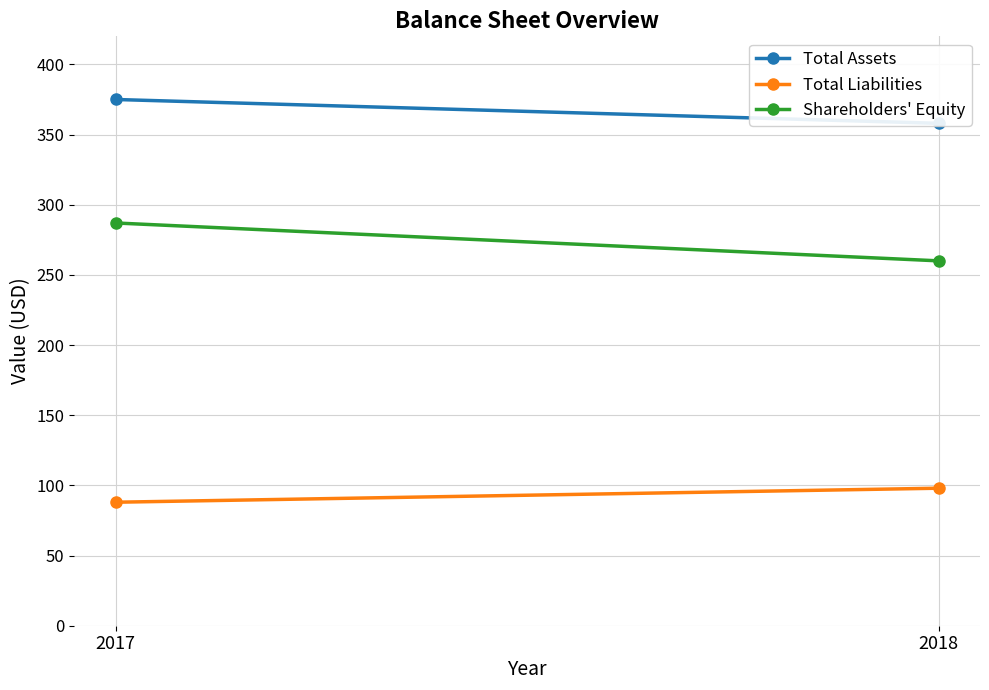

Rank the series at 2018 from highest to lowest value.

Total Assets, Shareholders' Equity, Total Liabilities